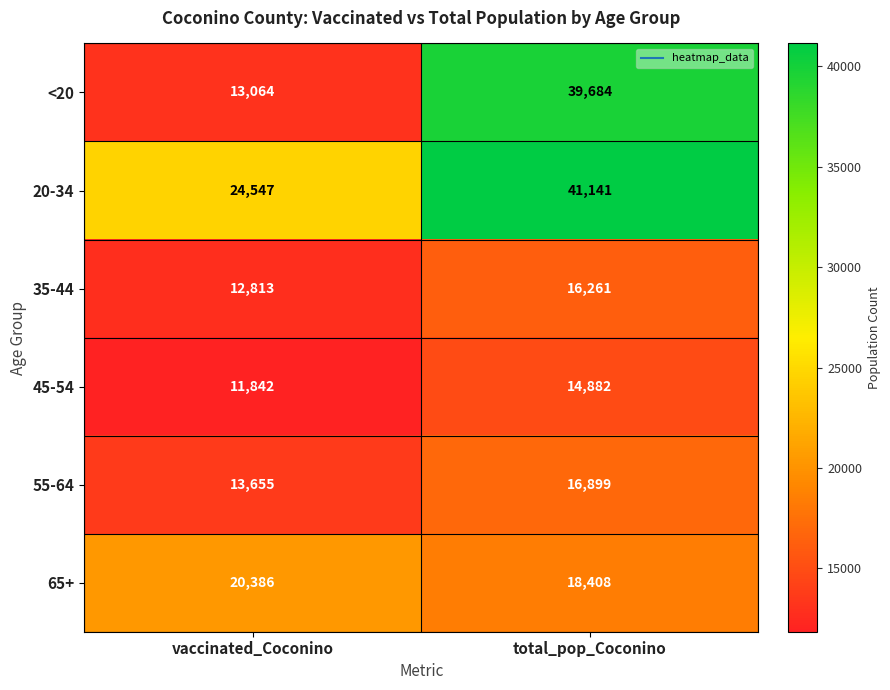

Reading left to right, extract all data points from this chart.

<20: 13064	39684
20-34: 24547	41141
35-44: 12813	16261
45-54: 11842	14882
55-64: 13655	16899
65+: 20386	18408